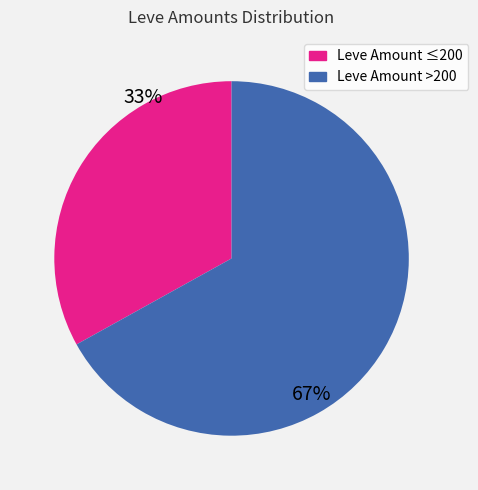

How many slices are in this pie chart?

2